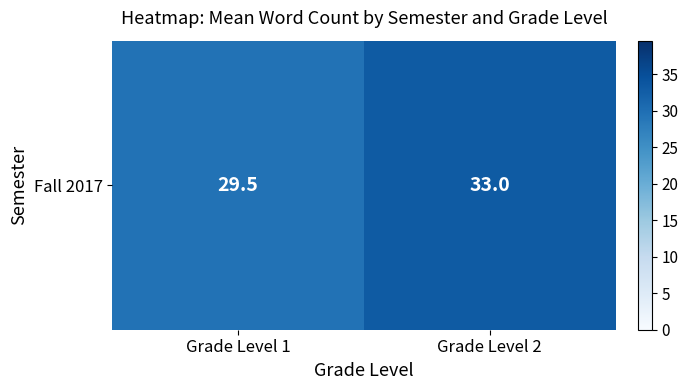

What is the greatest value displayed?

33.0